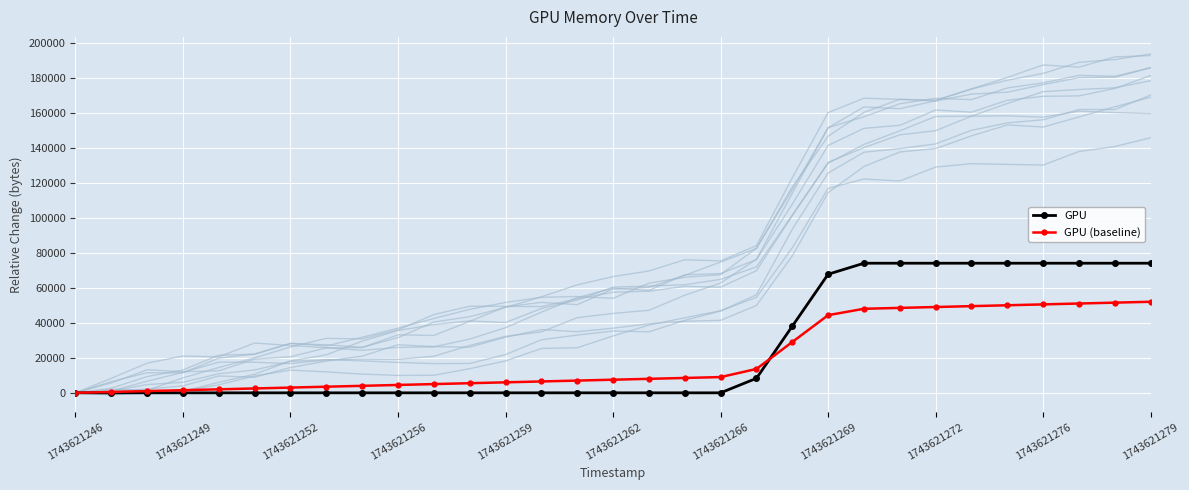

What are all the series names shown in the legend?

GPU, GPU (baseline)